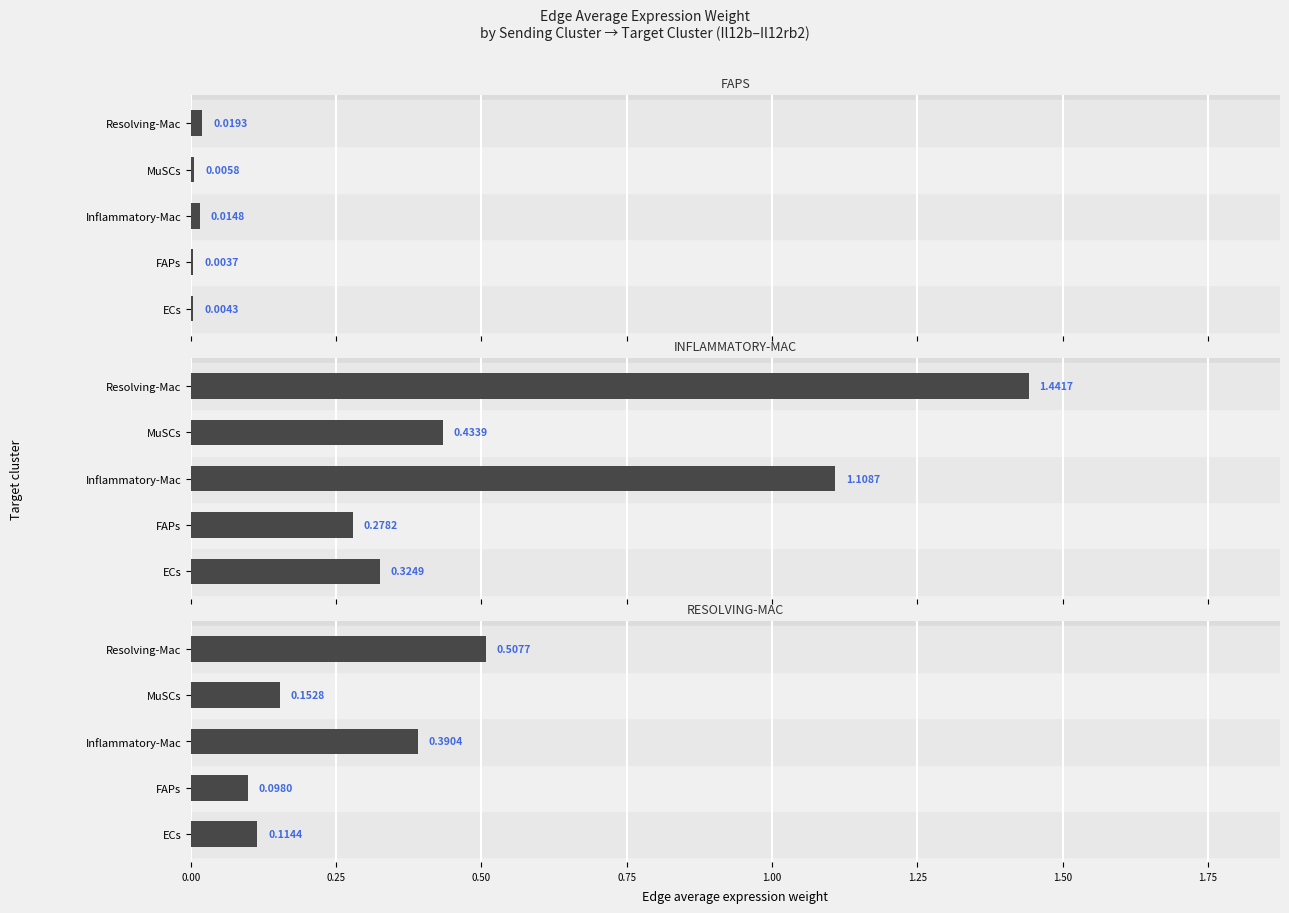

How many groups of bars are there?

5